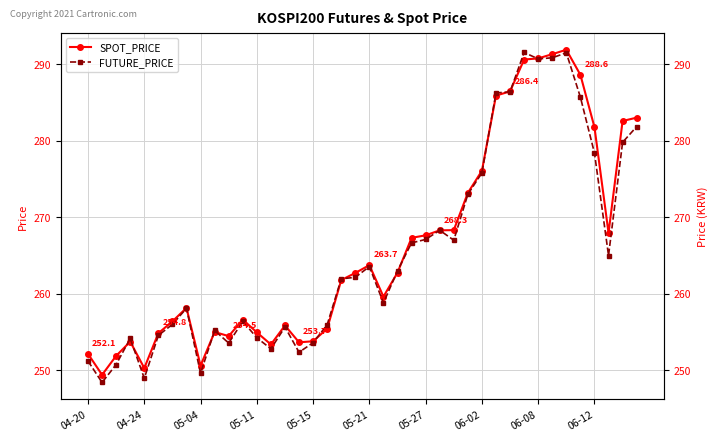

Which series has the largest total across all categories?

SPOT_PRICE